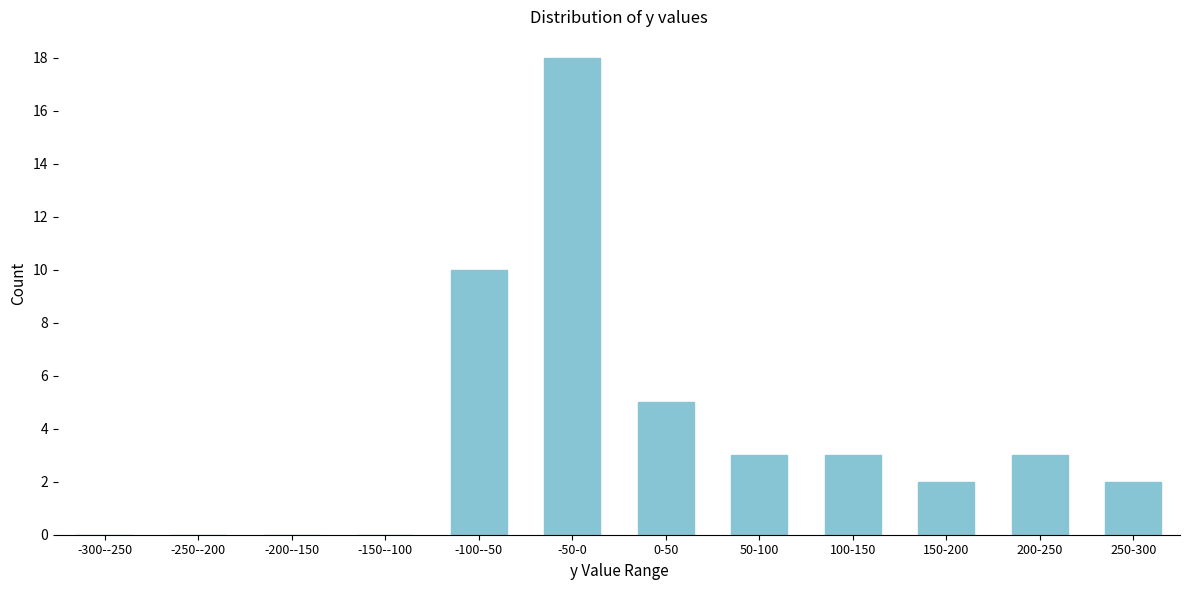

Reading right to left, transcribe all the data shown in this chart.

250-300=2	200-250=3	150-200=2	100-150=3	50-100=3	0-50=5	-50-0=18	-100--50=10	-150--100=0	-200--150=0	-250--200=0	-300--250=0